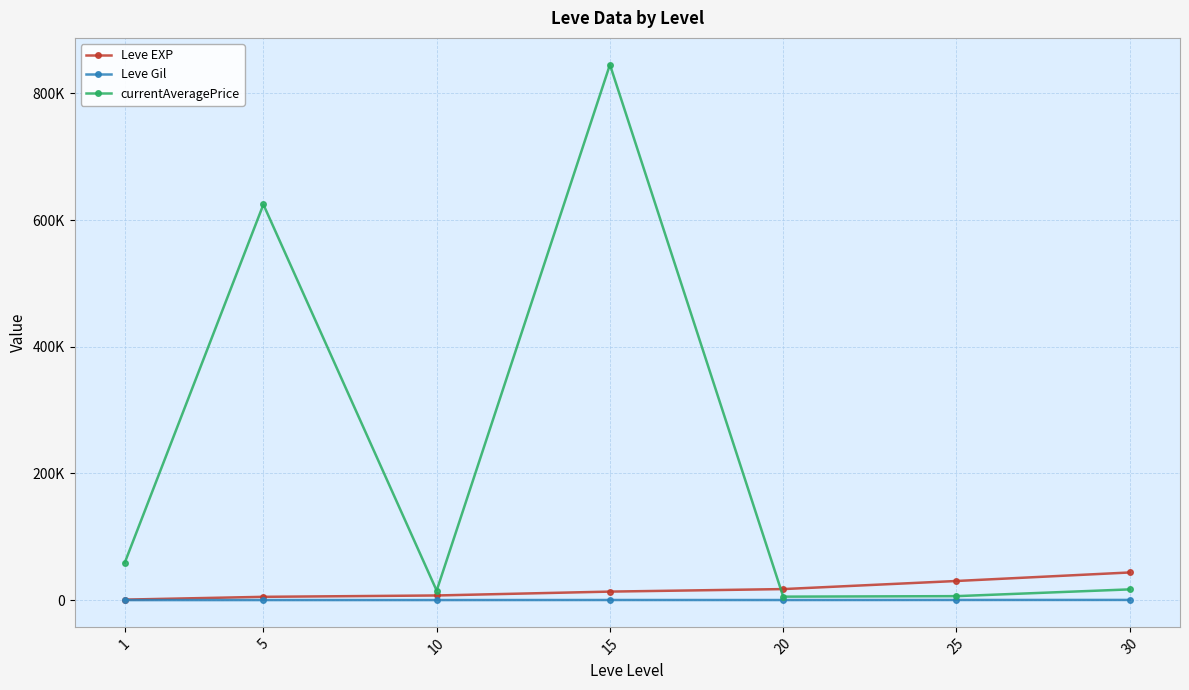

Is this an area chart (filled region under the line)?

No